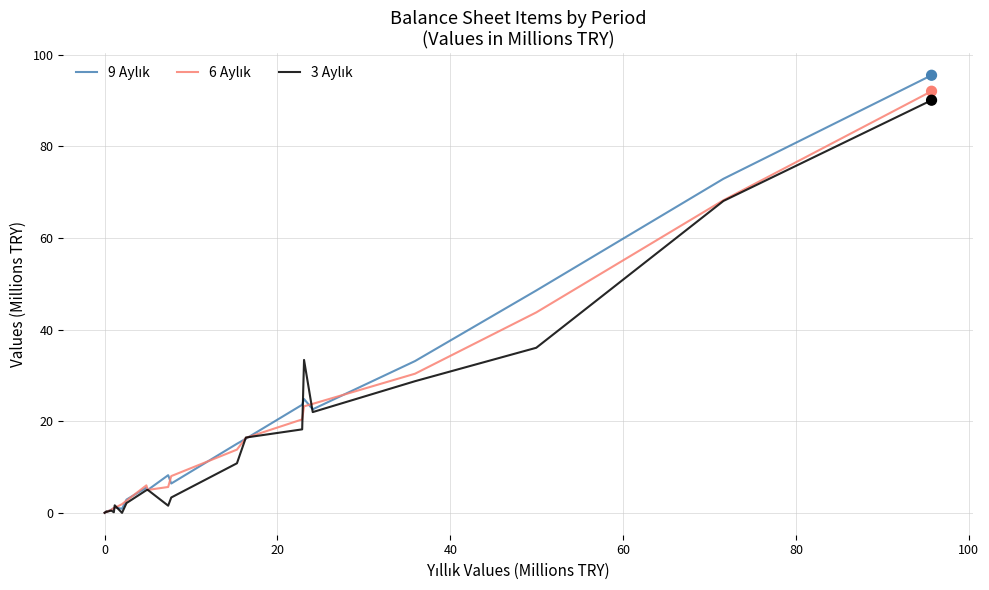

What is the greatest value displayed?

95.5